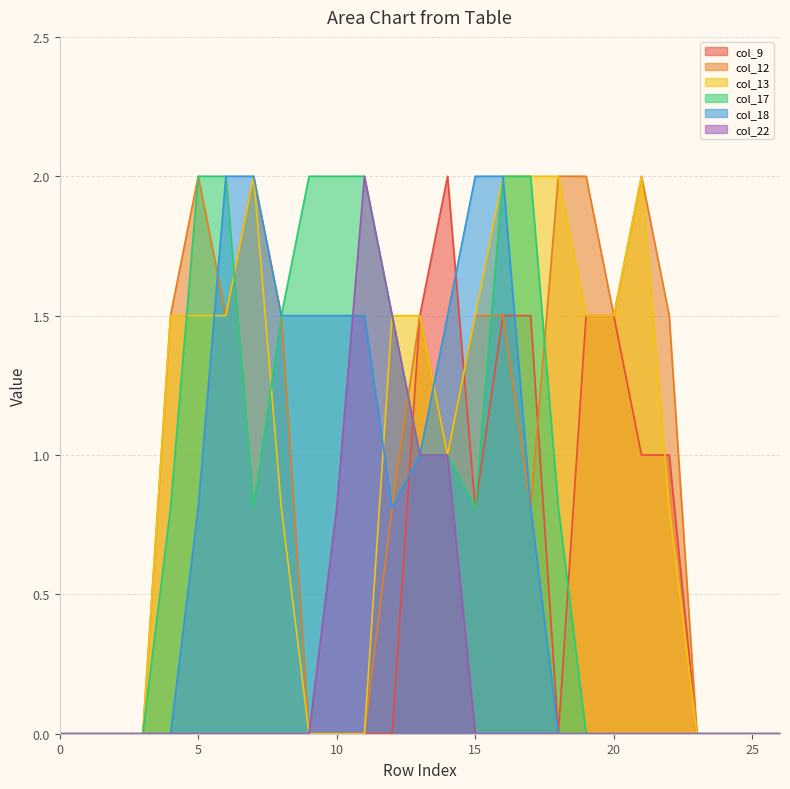

What are all the series names shown in the legend?

col_9, col_12, col_13, col_17, col_18, col_22